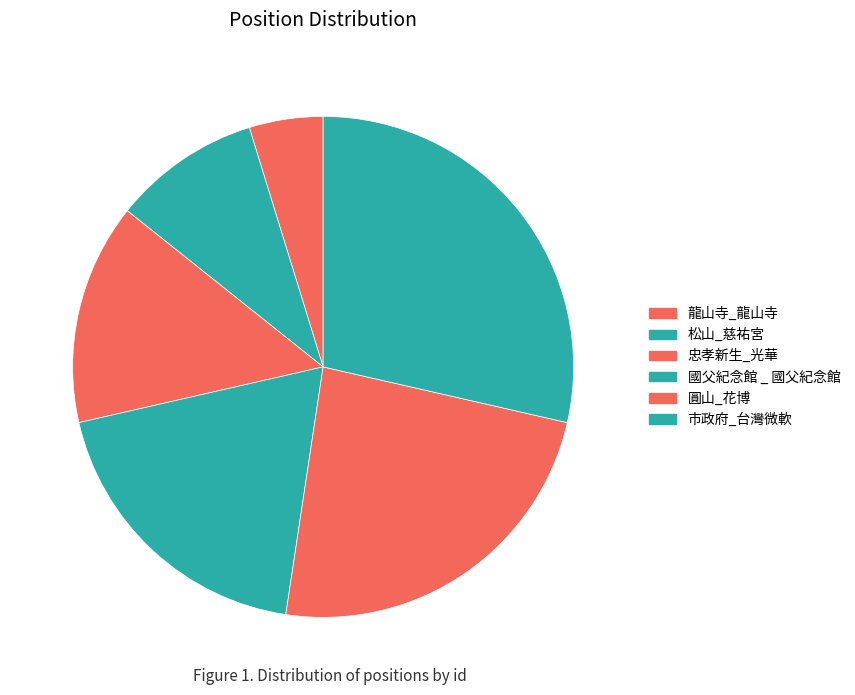

Combined, what portion of the pie is 忠孝新生_光華 and 圓山_花博?

38.1%